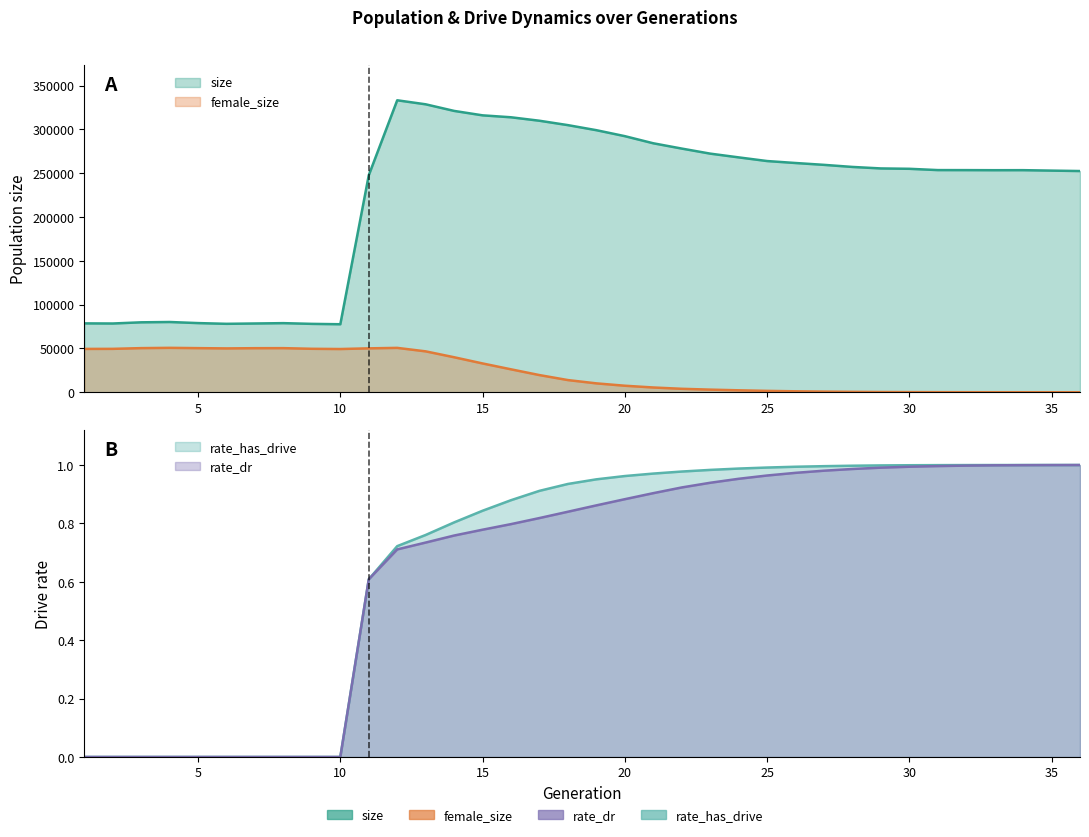

What is the approximate value of female_size at 28?

461.0